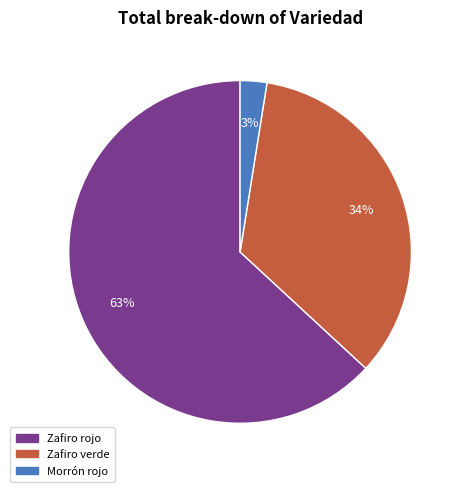

To the nearest percent, what is the average slice percentage?

33%